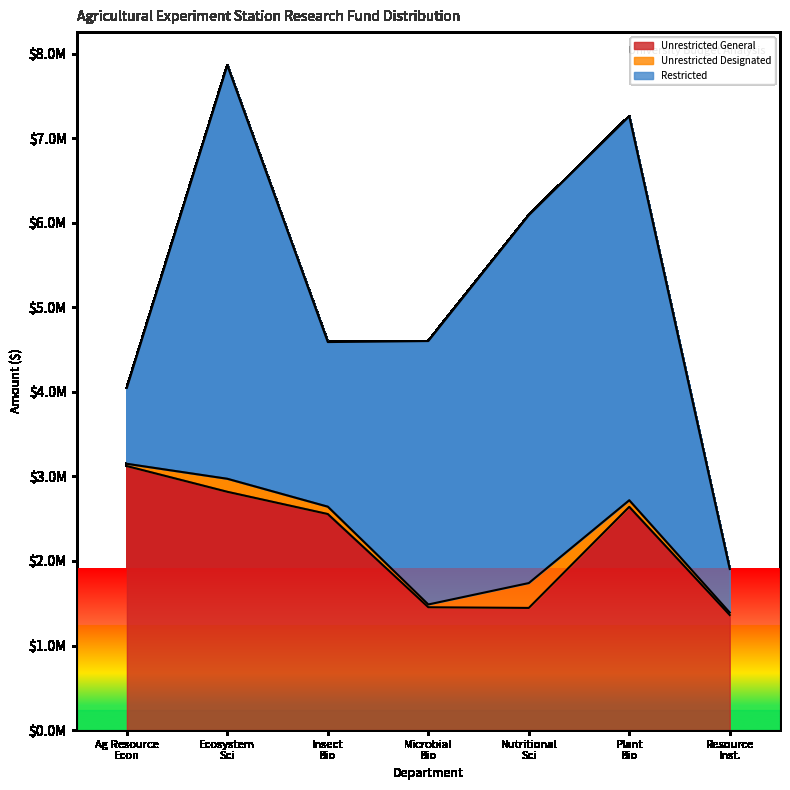

At how many categories does at least one series exceed 402340?

7